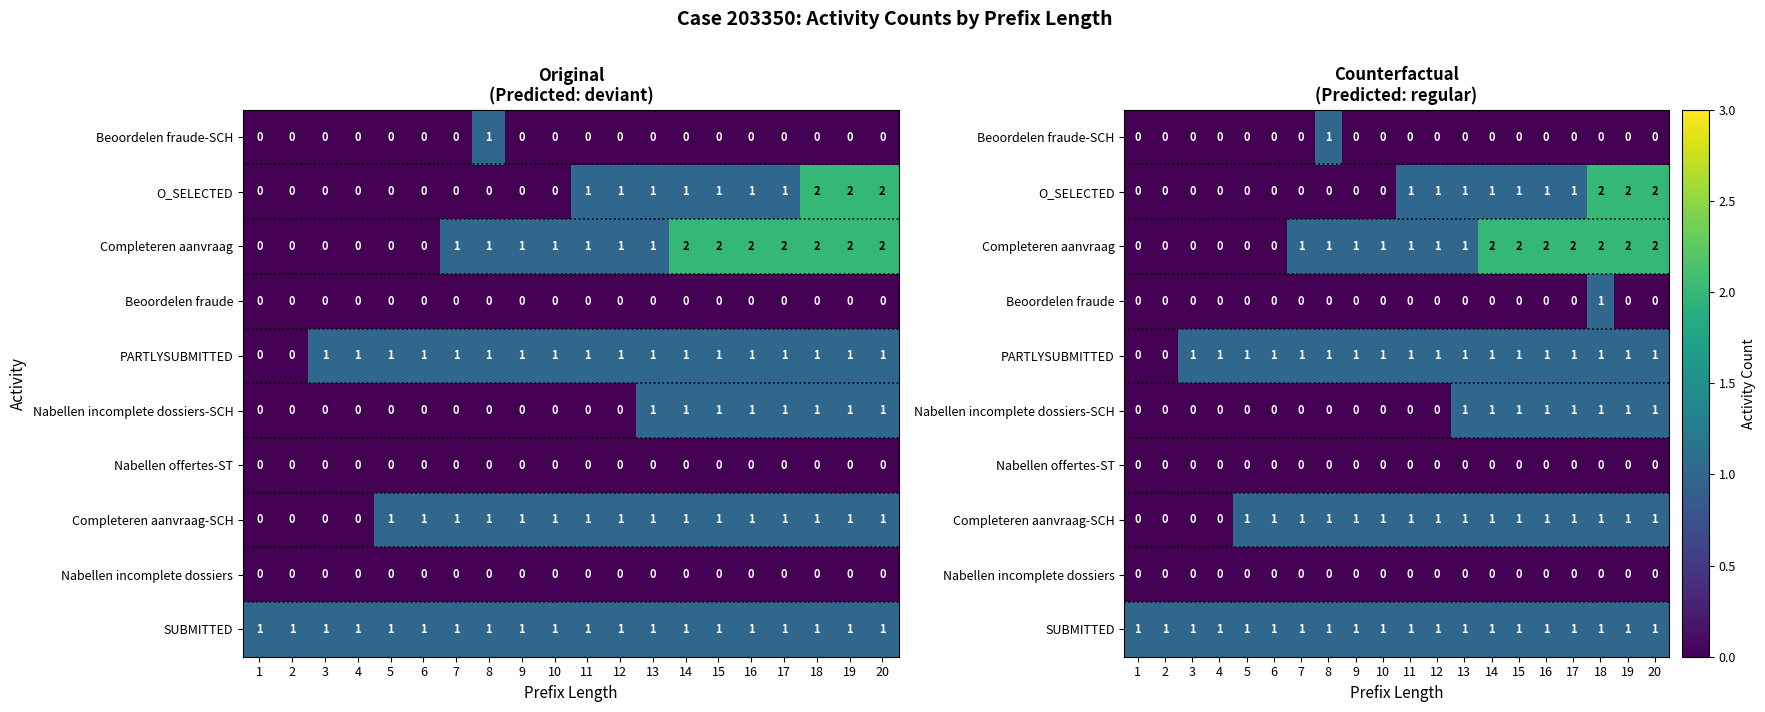

What is the sum of all Beoordelen fraude-SCH values?

1